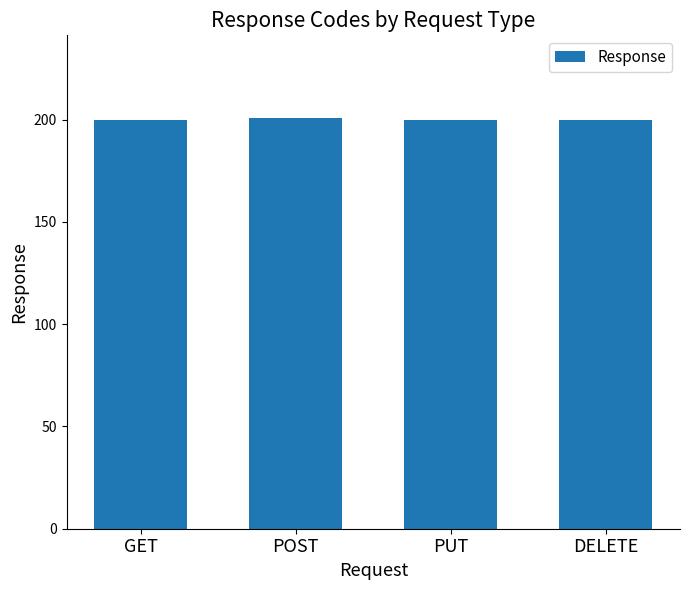

True or false: the data shows 333 at PUT.

False